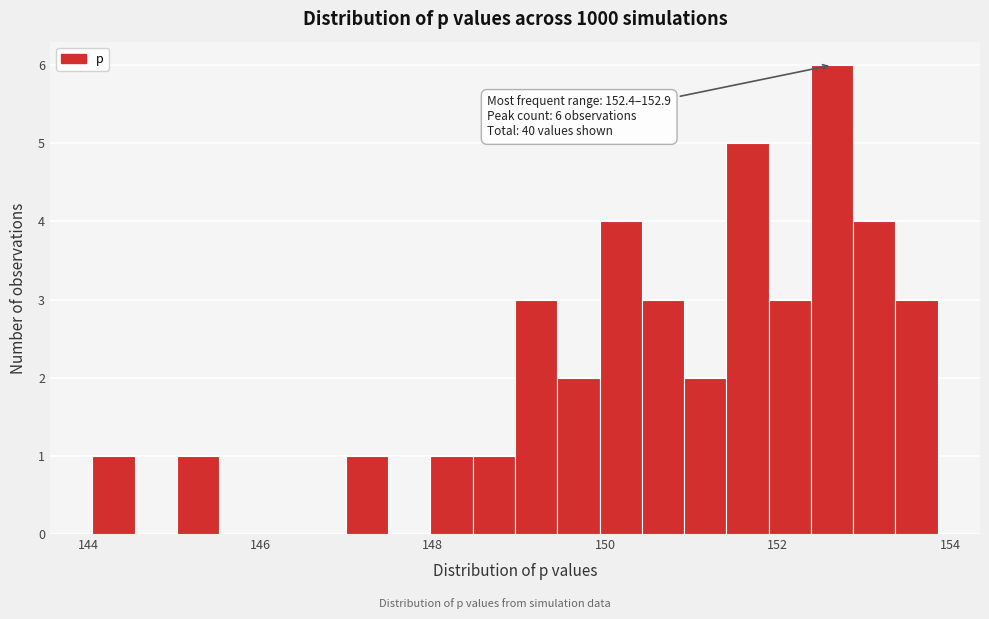

Around what value on the x-axis is the tallest bar? Give the approximate position of its centre, as read against the axis.

152.6